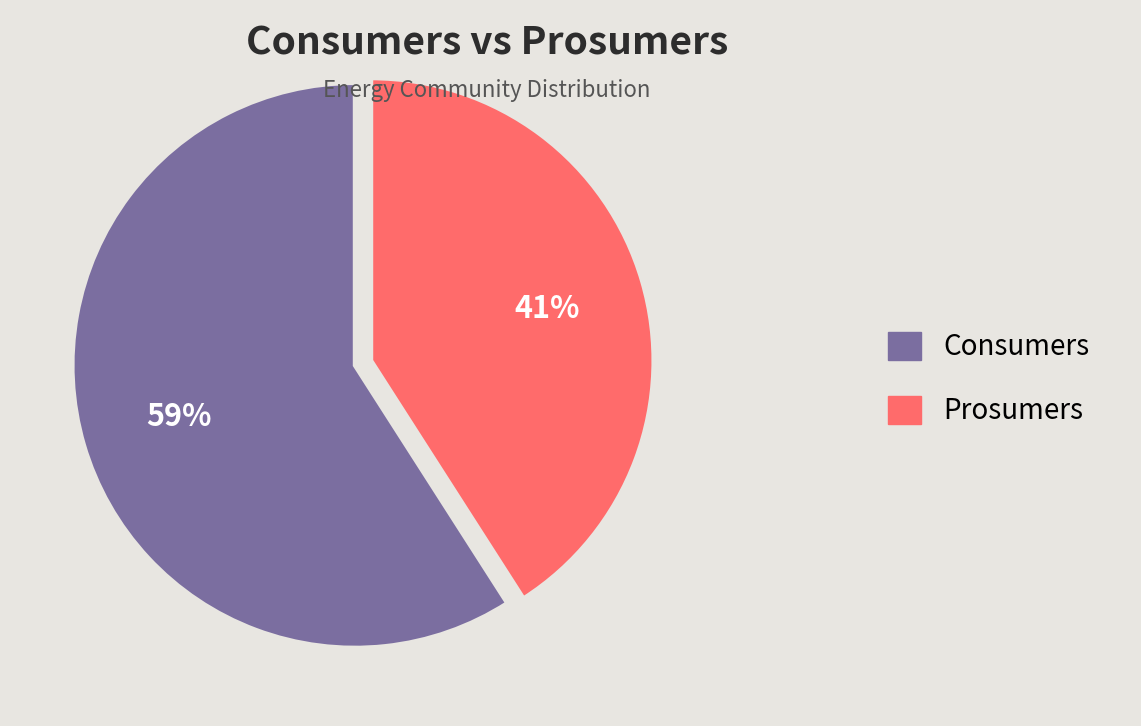

The Consumers slice represents 65% of the pie. True or false?

False